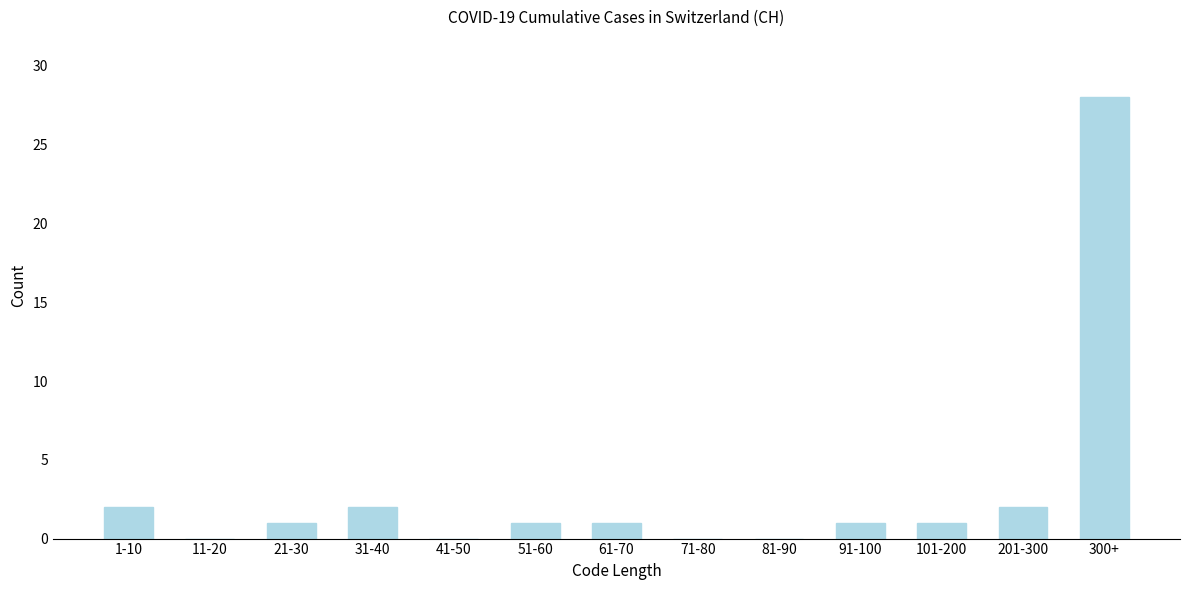

Reading left to right, extract all data points from this chart.

1-10=2	11-20=0	21-30=1	31-40=2	41-50=0	51-60=1	61-70=1	71-80=0	81-90=0	91-100=1	101-200=1	201-300=2	300+=28